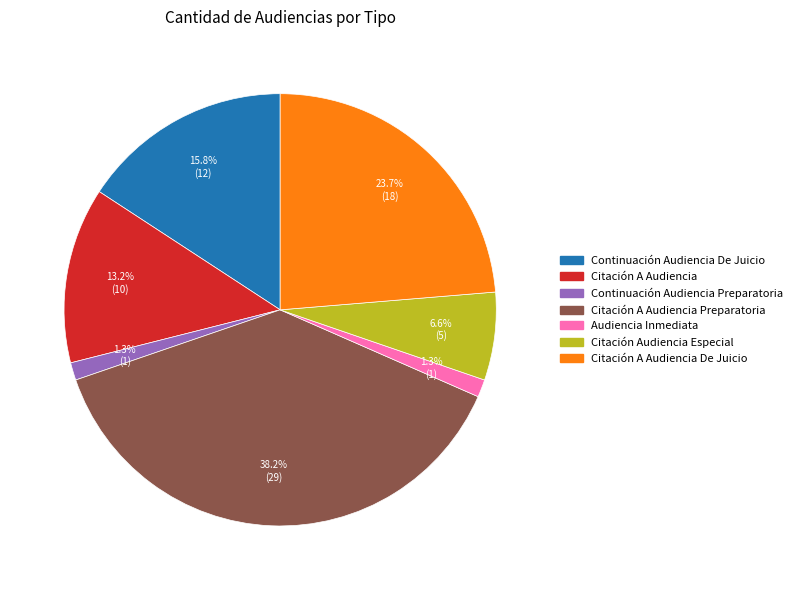

To the nearest percent, what is the difference between the largest and smallest slice percentages?

37%